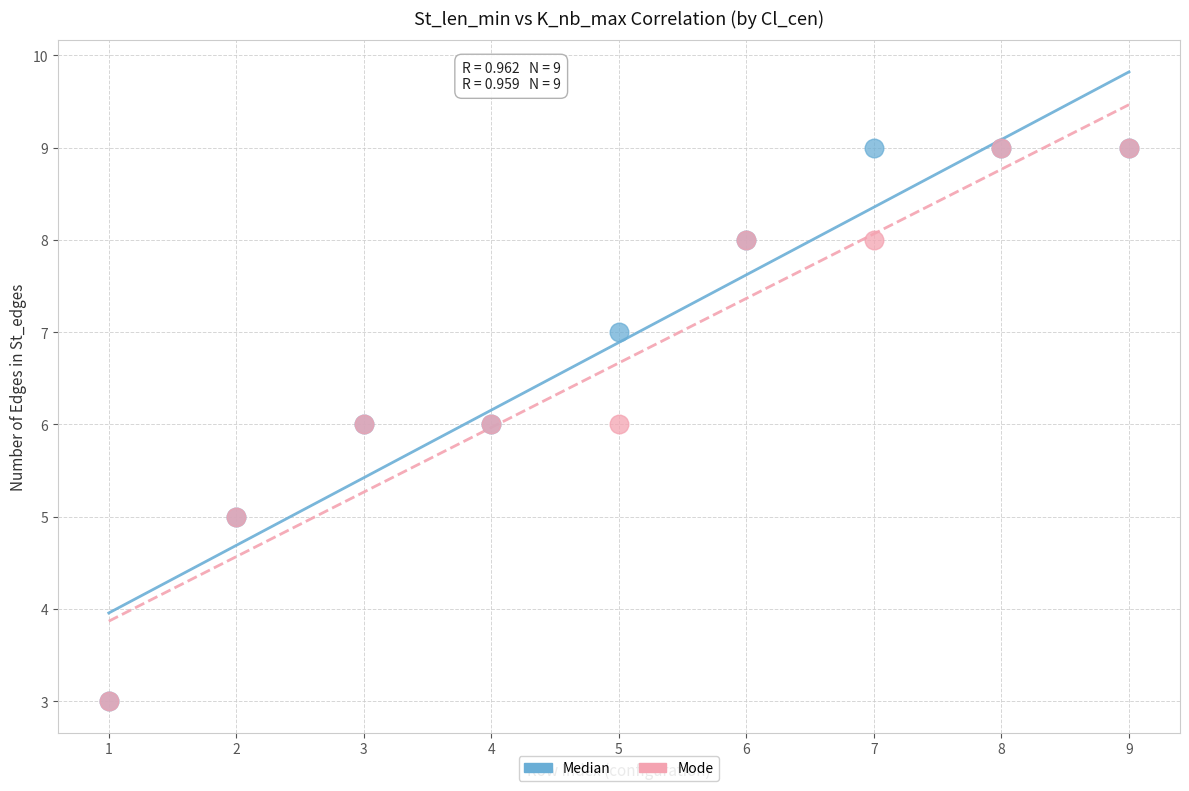

What are all the series names shown in the legend?

Median, Mode